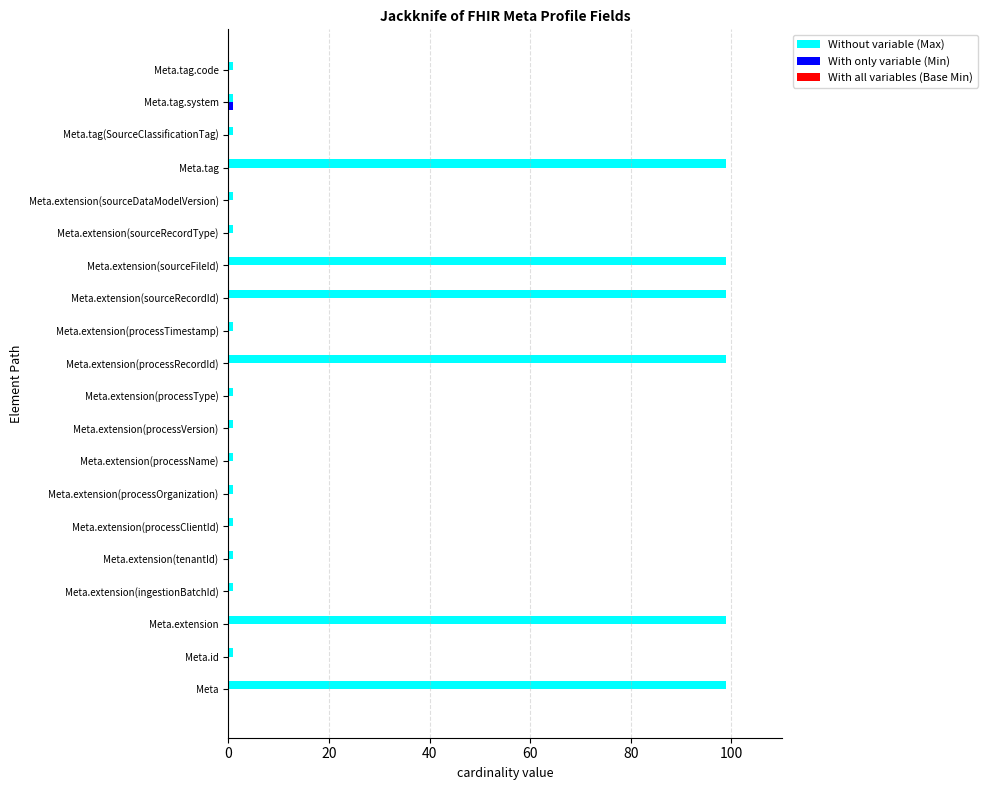

What is the sum of all Without variable (Max) values?

608